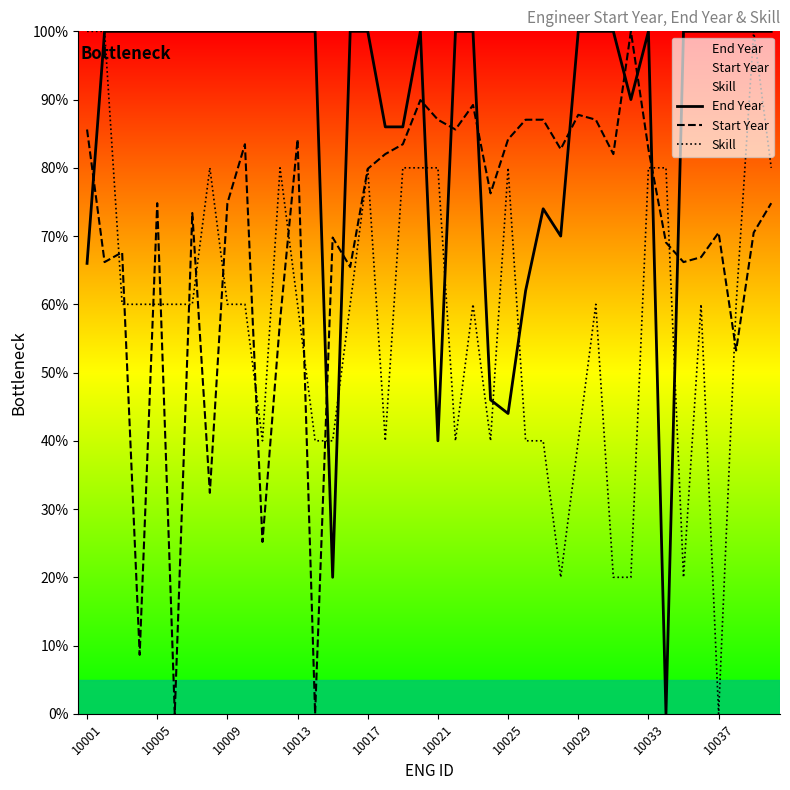

At which label does Skill reach its minimum?

10037